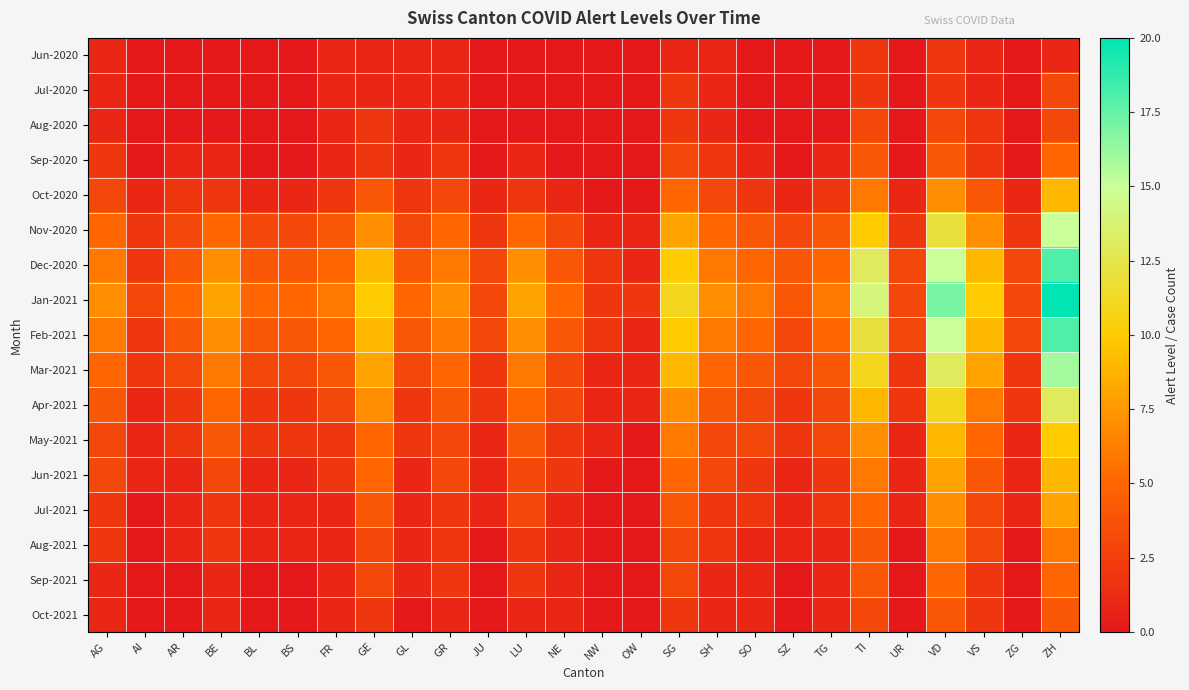

Which series has the largest total across all categories?

Jan-2021